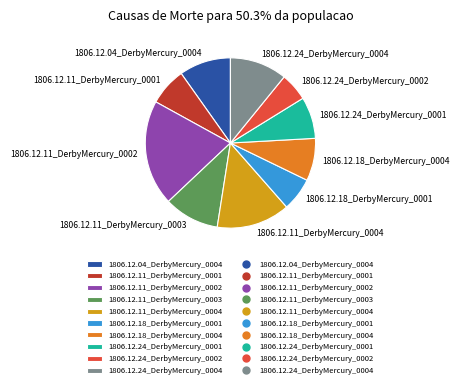

Combined, do 1806.12.11_DerbyMercury_0001 and 1806.12.11_DerbyMercury_0003 account for over 50%?

No